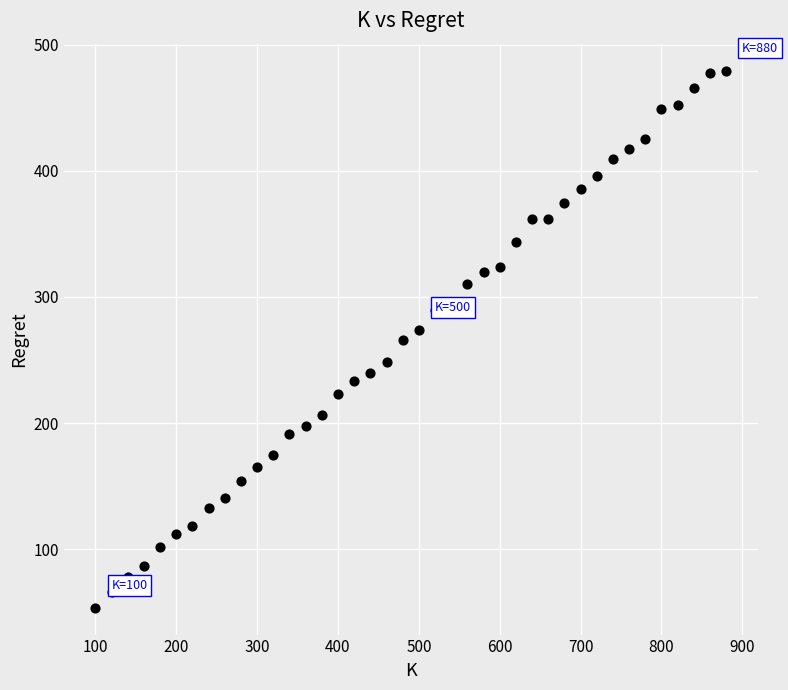

What is the range of Y values (max minus min)?

425.7